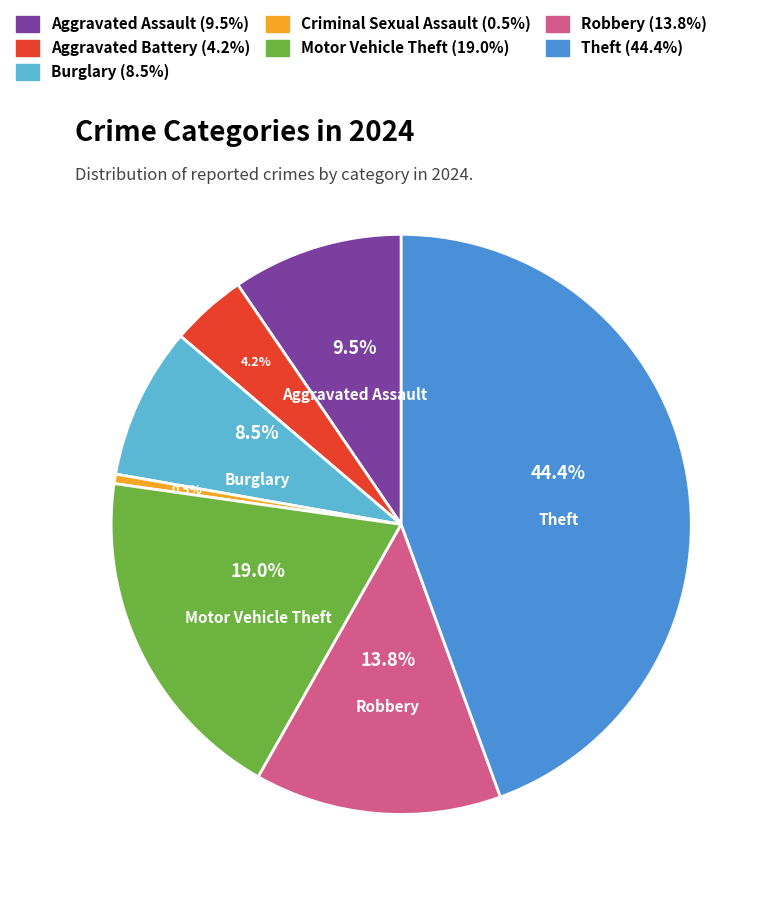

How many slices are in this pie chart?

7